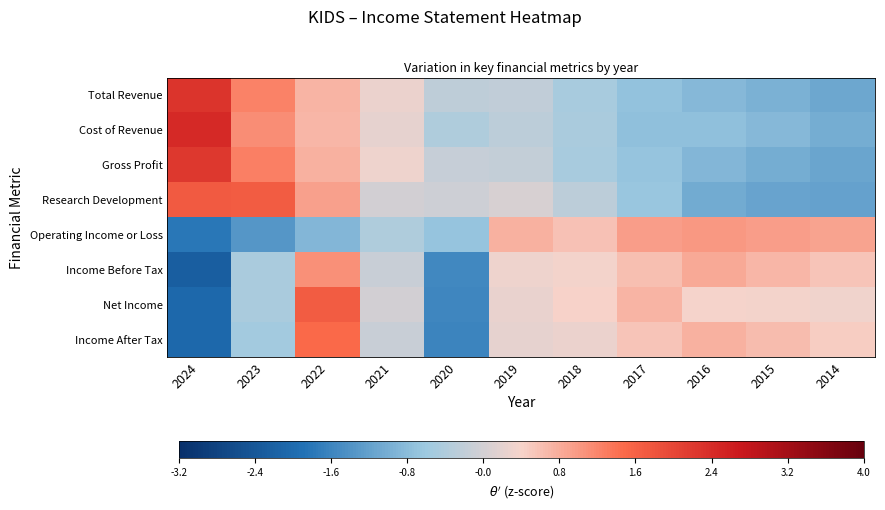

Reading left to right, extract all data points from this chart.

Total Revenue: 2024=2.3	2023=1.2	2022=0.7	2021=0.3	2020=-0.2	2019=-0.2	2018=-0.5	2017=-0.7	2016=-0.9	2015=-1.0	2014=-1.1
Cost of Revenue: 2024=2.4	2023=1.1	2022=0.7	2021=0.2	2020=-0.4	2019=-0.3	2018=-0.5	2017=-0.7	2016=-0.7	2015=-0.9	2014=-1.0
Gross Profit: 2024=2.2	2023=1.3	2022=0.7	2021=0.3	2020=-0.2	2019=-0.2	2018=-0.5	2017=-0.7	2016=-0.9	2015=-1.0	2014=-1.1
Research Development: 2024=1.7	2023=1.7	2022=0.9	2021=-0.0	2020=-0.1	2019=0.1	2018=-0.3	2017=-0.7	2016=-1.0	2015=-1.2	2014=-1.2
Operating Income or Loss: 2024=-1.8	2023=-1.4	2022=-0.9	2021=-0.4	2020=-0.7	2019=0.7	2018=0.6	2017=1.0	2016=1.0	2015=0.9	2014=0.9
Income Before Tax: 2024=-2.3	2023=-0.5	2022=1.1	2021=-0.1	2020=-1.6	2019=0.3	2018=0.3	2017=0.6	2016=0.8	2015=0.7	2014=0.5
Net Income: 2024=-2.1	2023=-0.5	2022=1.7	2021=-0.0	2020=-1.6	2019=0.2	2018=0.4	2017=0.7	2016=0.4	2015=0.3	2014=0.3
Income After Tax: 2024=-2.1	2023=-0.5	2022=1.5	2021=-0.1	2020=-1.6	2019=0.2	2018=0.3	2017=0.5	2016=0.8	2015=0.6	2014=0.5